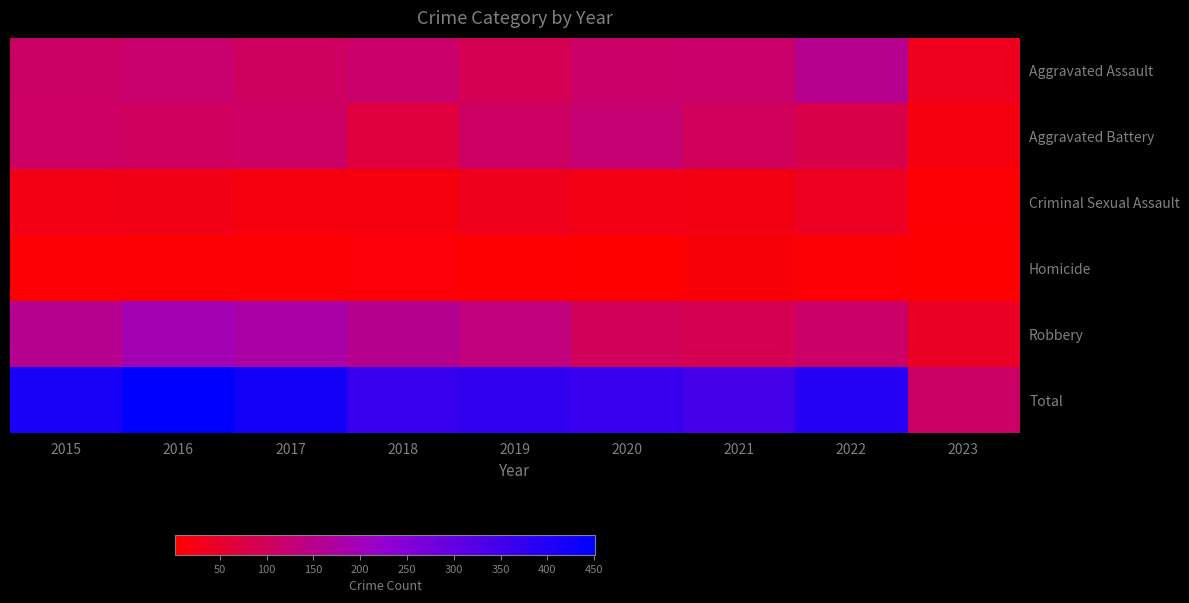

Between 2019 and 2017, which is larger?

2017